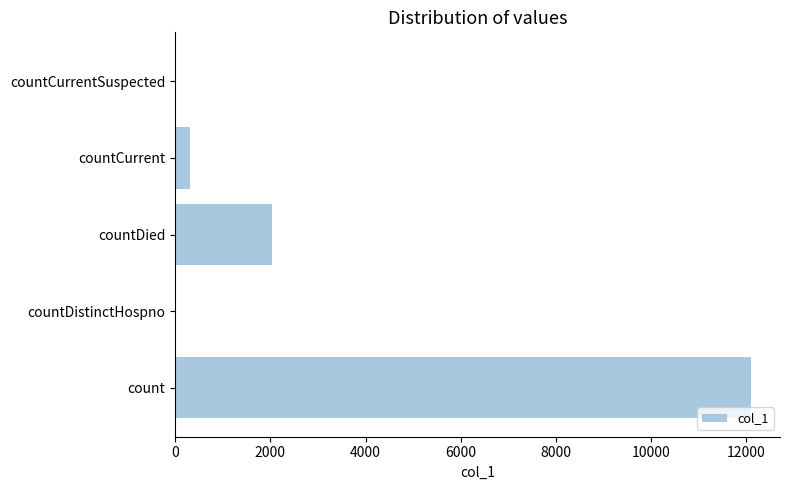

What is the greatest value displayed?

12102